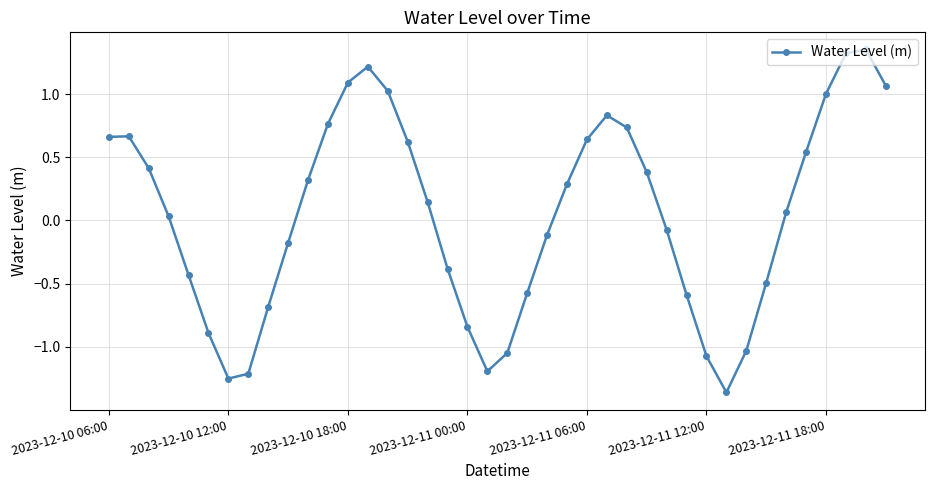

What is the difference between the second highest and minimum values?

2.7